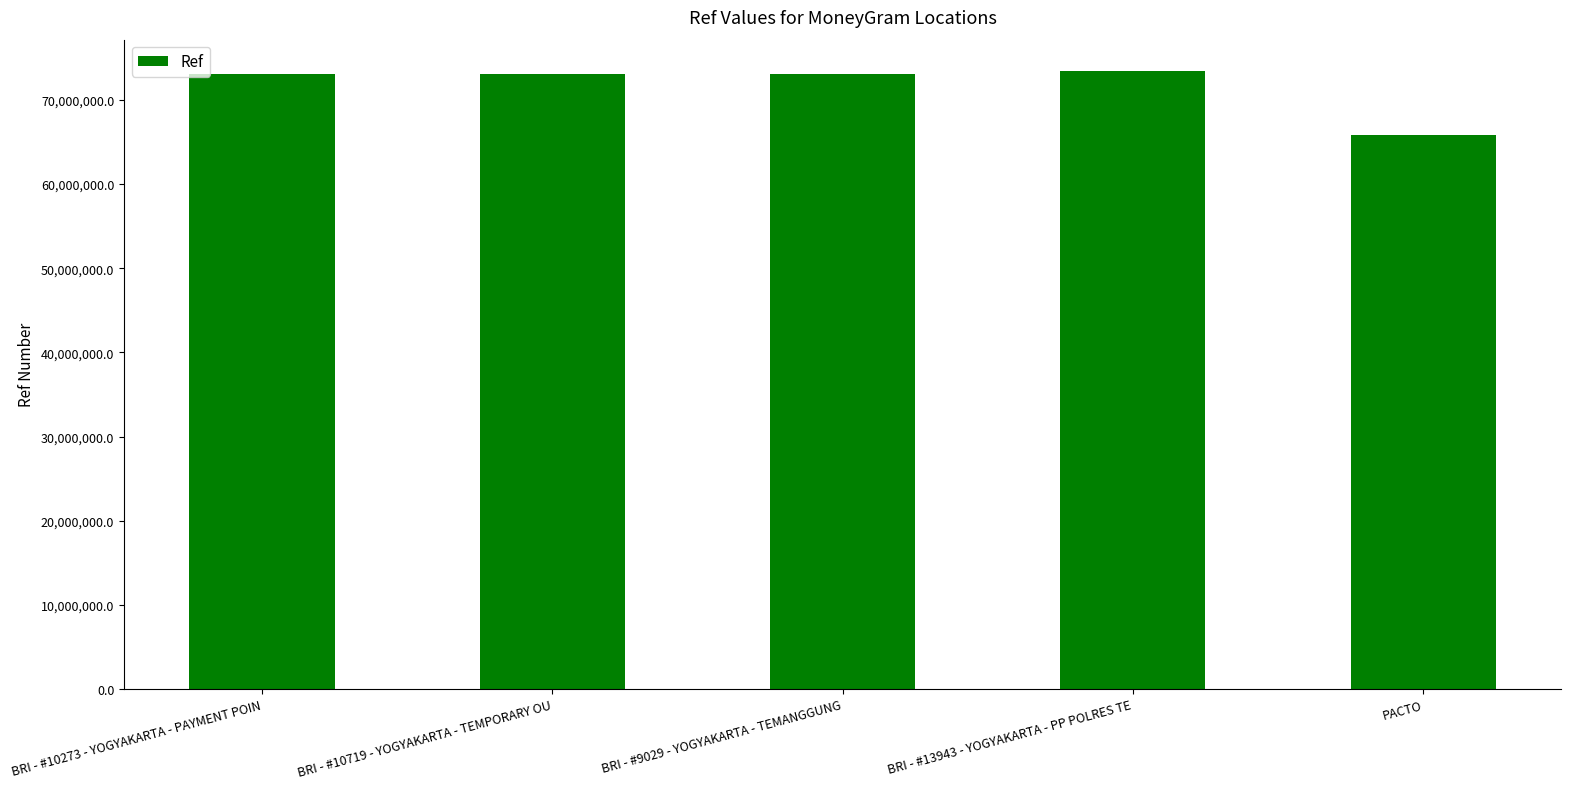

How many data points does each series have?

5